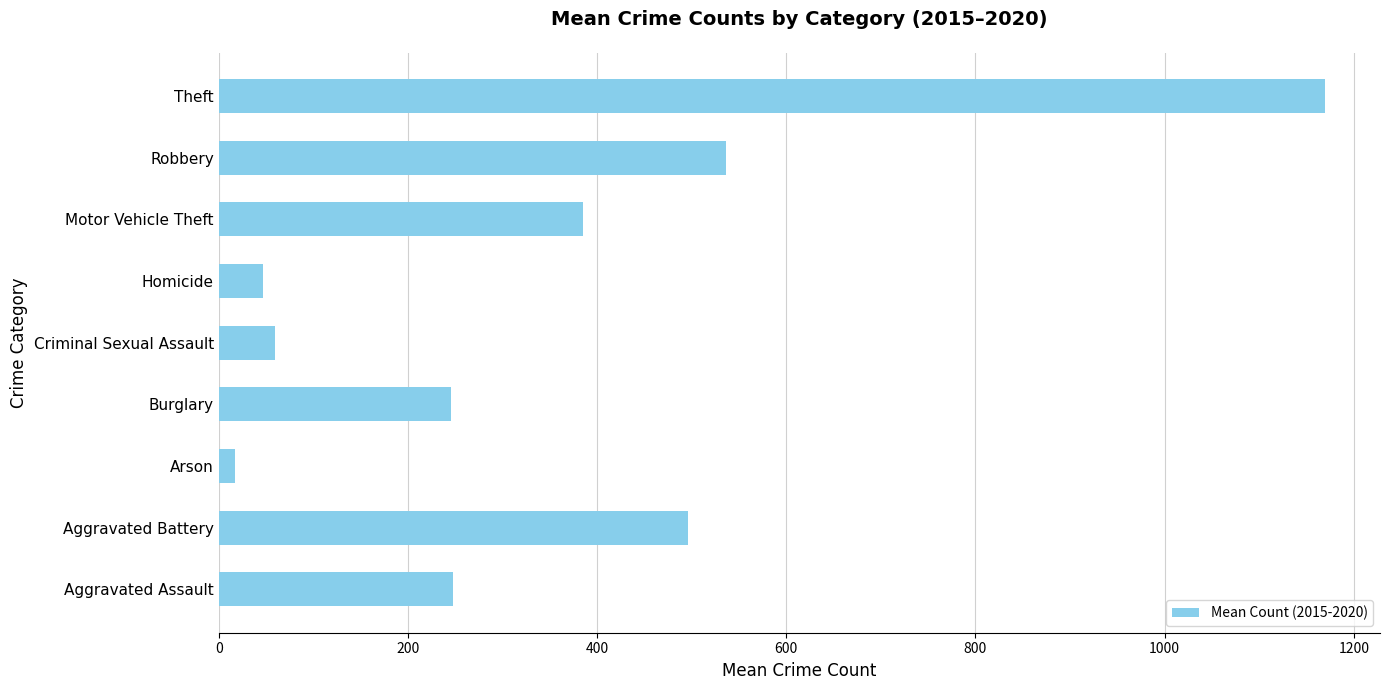

How many bars are there in total?

9